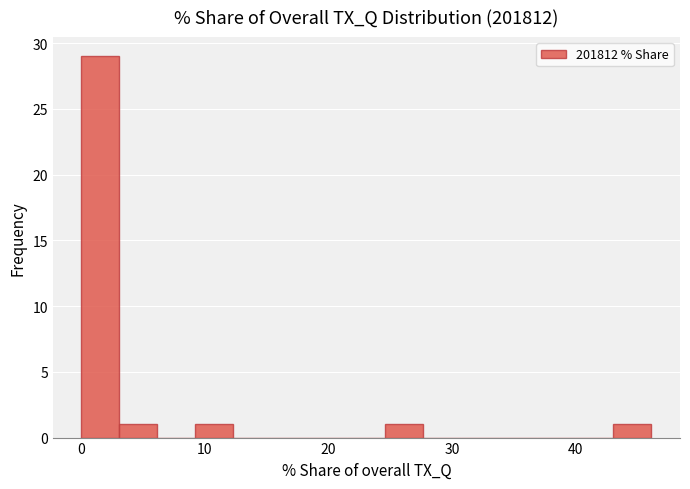

Read against the x-axis, roughly where is the centre of the tallest bar?

2